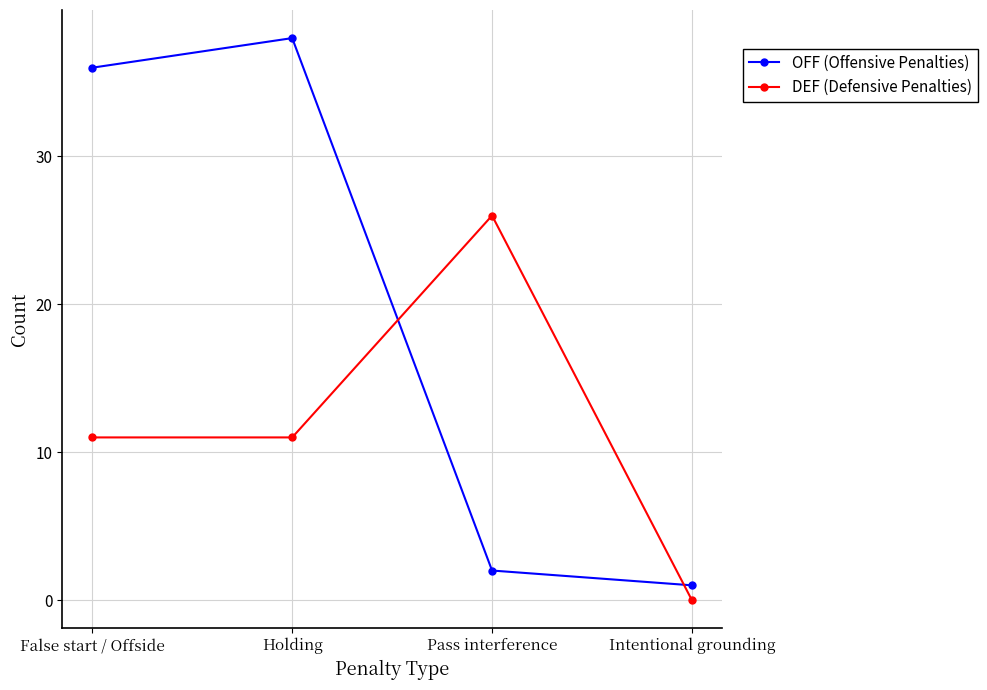

What is the maximum value for DEF (Defensive Penalties)?

26